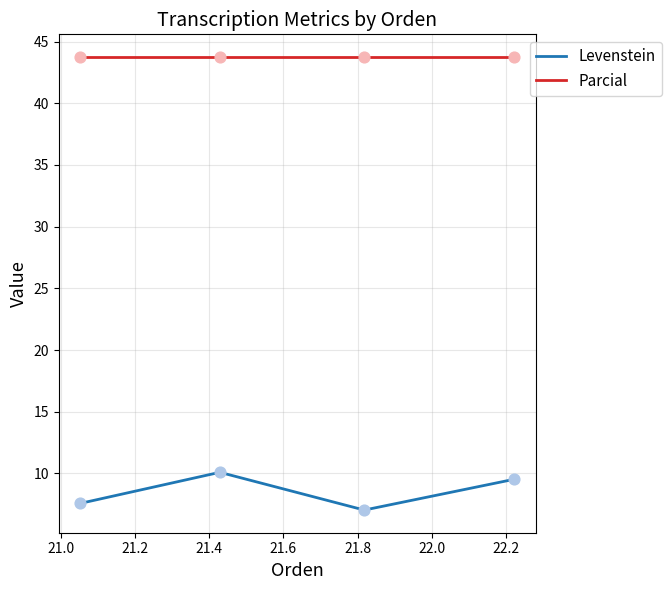

Which series has the largest total across all categories?

Parcial